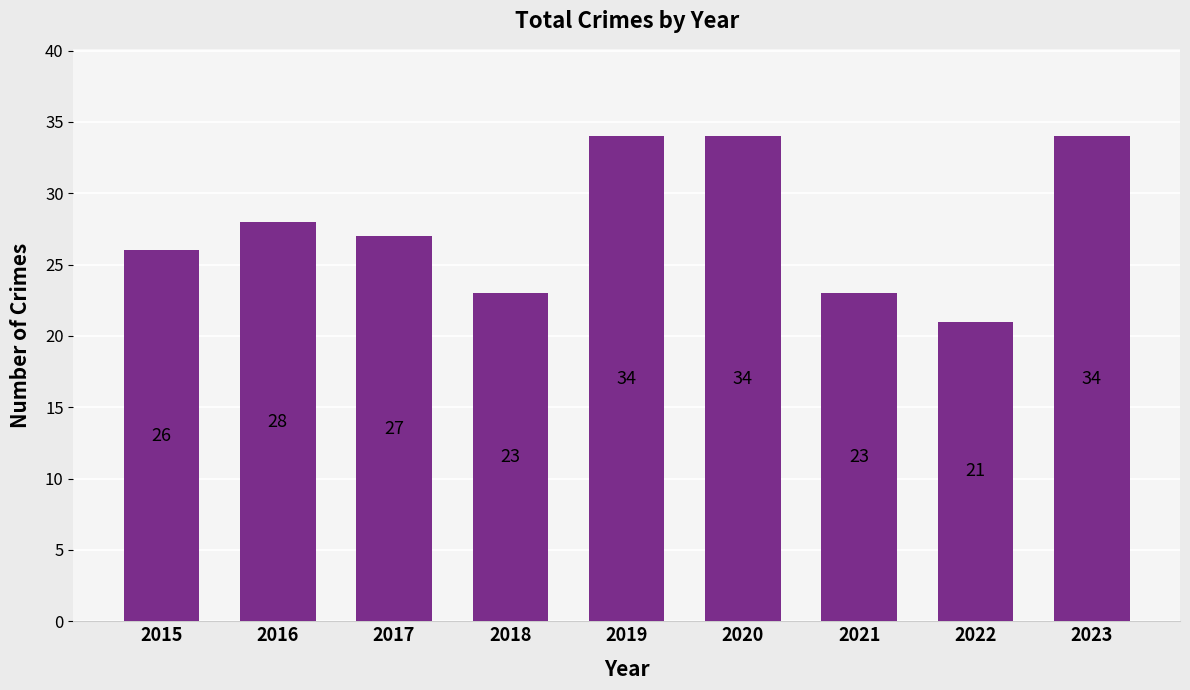

What is the approximate value at 2018, to the nearest 10?

20